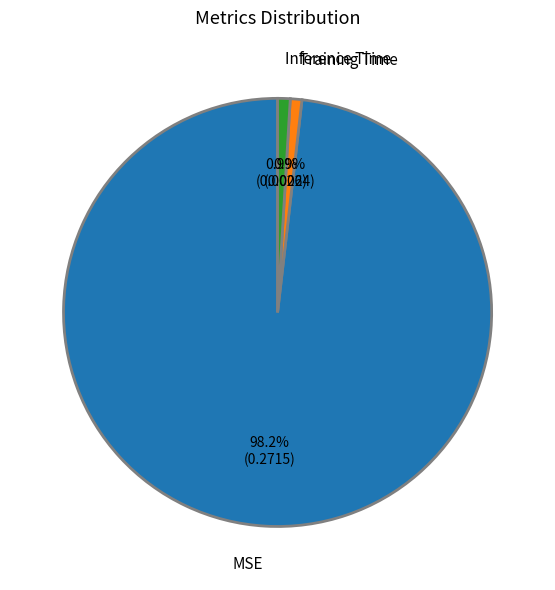

To the nearest percent, what is the difference between the MSE and Inference Time slice percentages?

97%